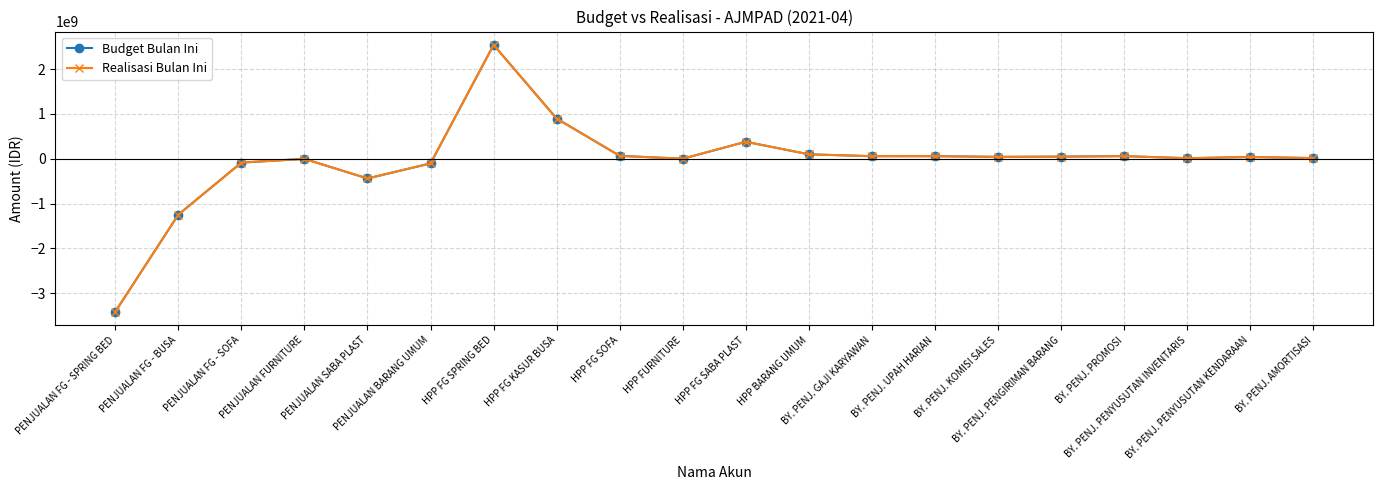

Does the chart have visible grid lines?

Yes